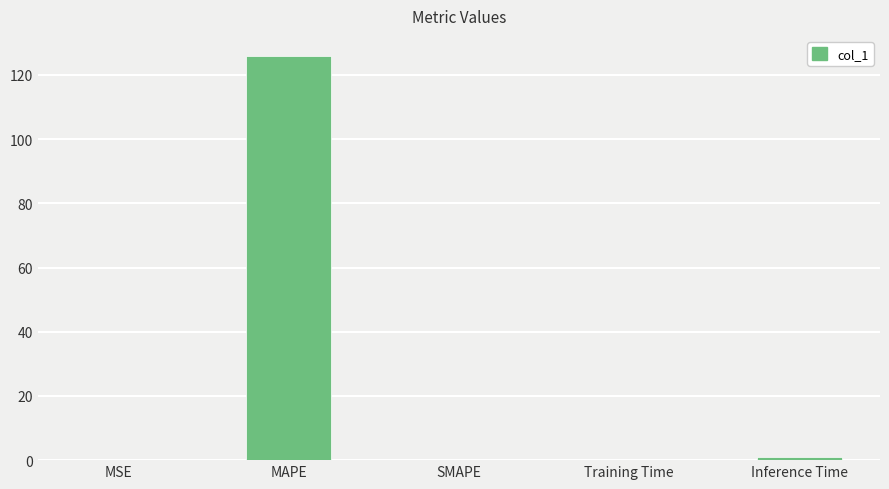

Which has a higher value, MAPE or MSE?

MAPE